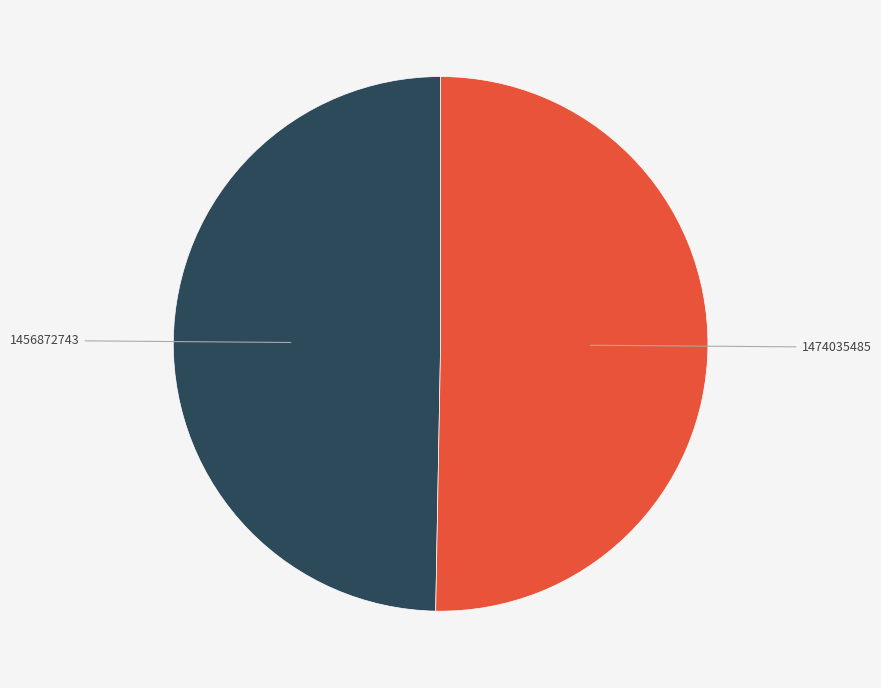

Is it true that 1474035485 is 50% of the pie?

True